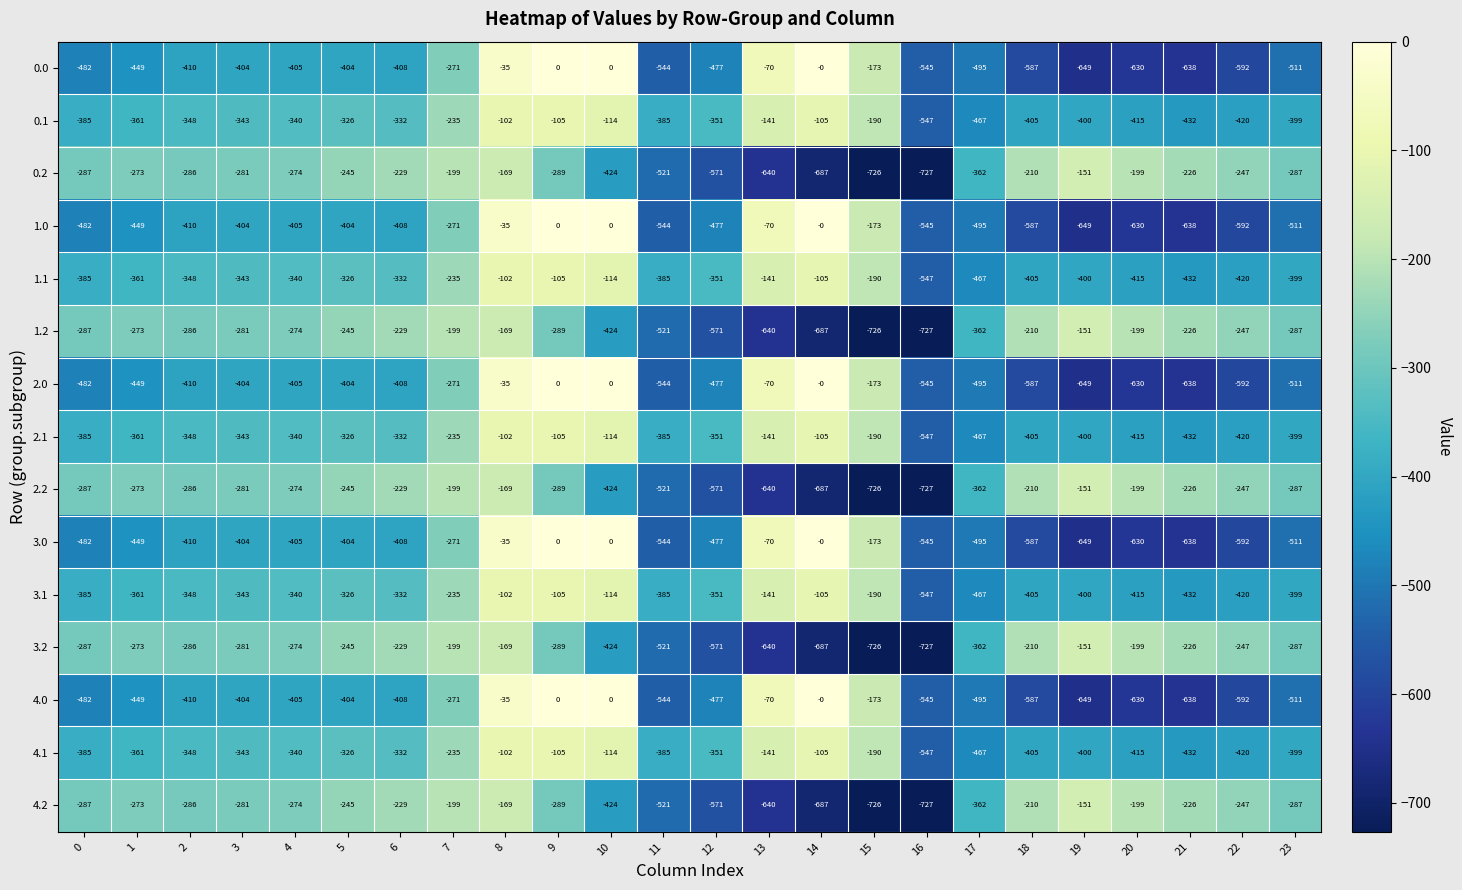

What is the minimum value shown in the chart?

-727